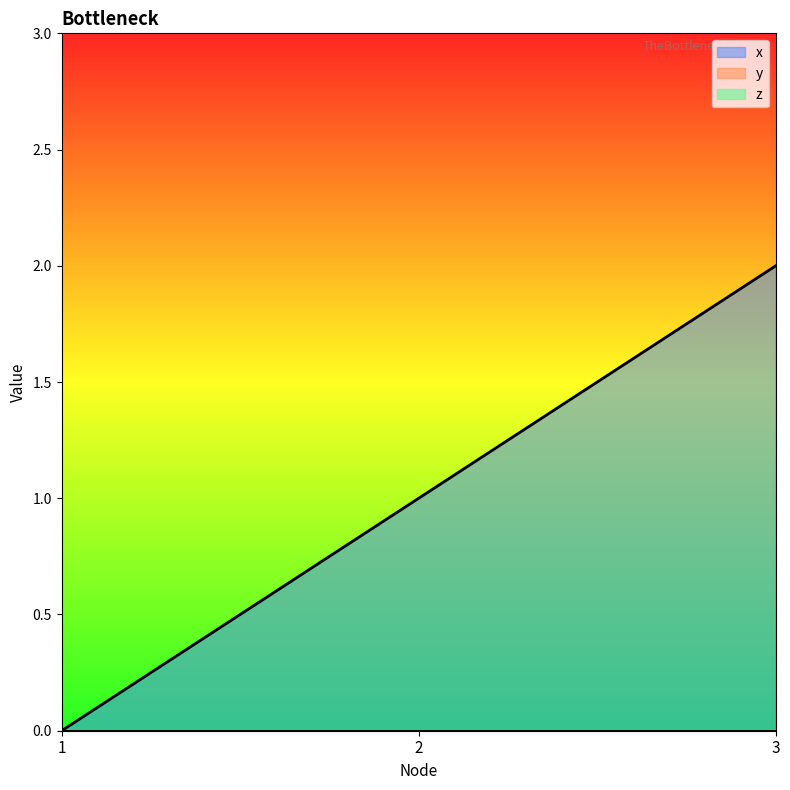

Rank the categories by z value from lowest to highest.

1, 2, 3